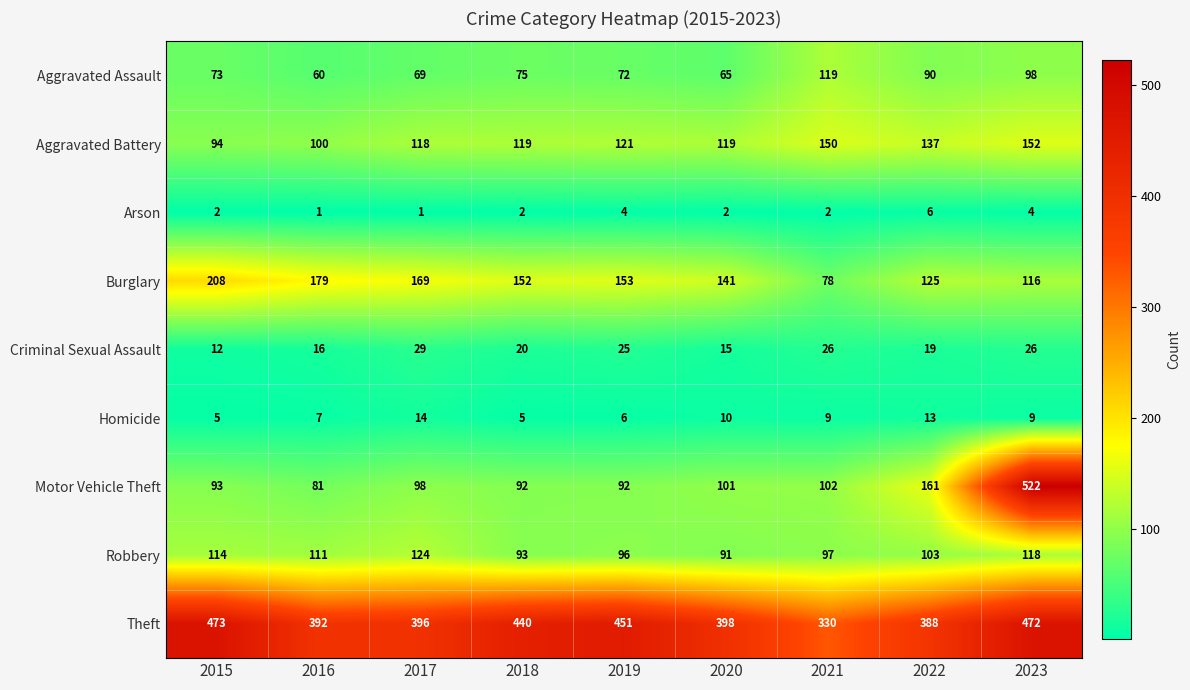

At which category does the chart reach its peak across all series?

2023